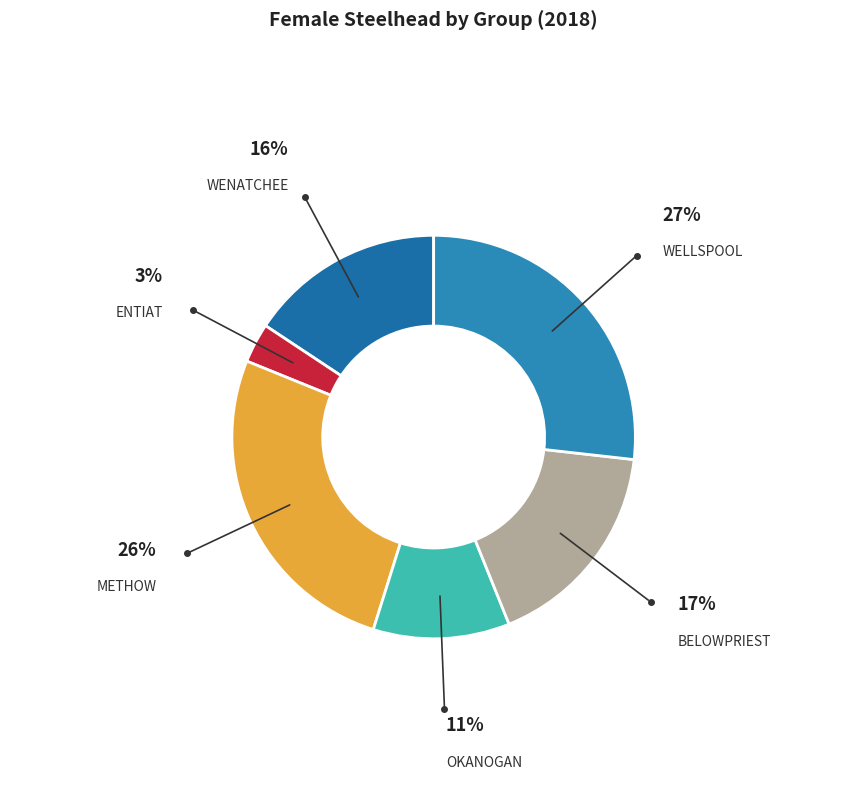

Does any single category account for the majority?

No